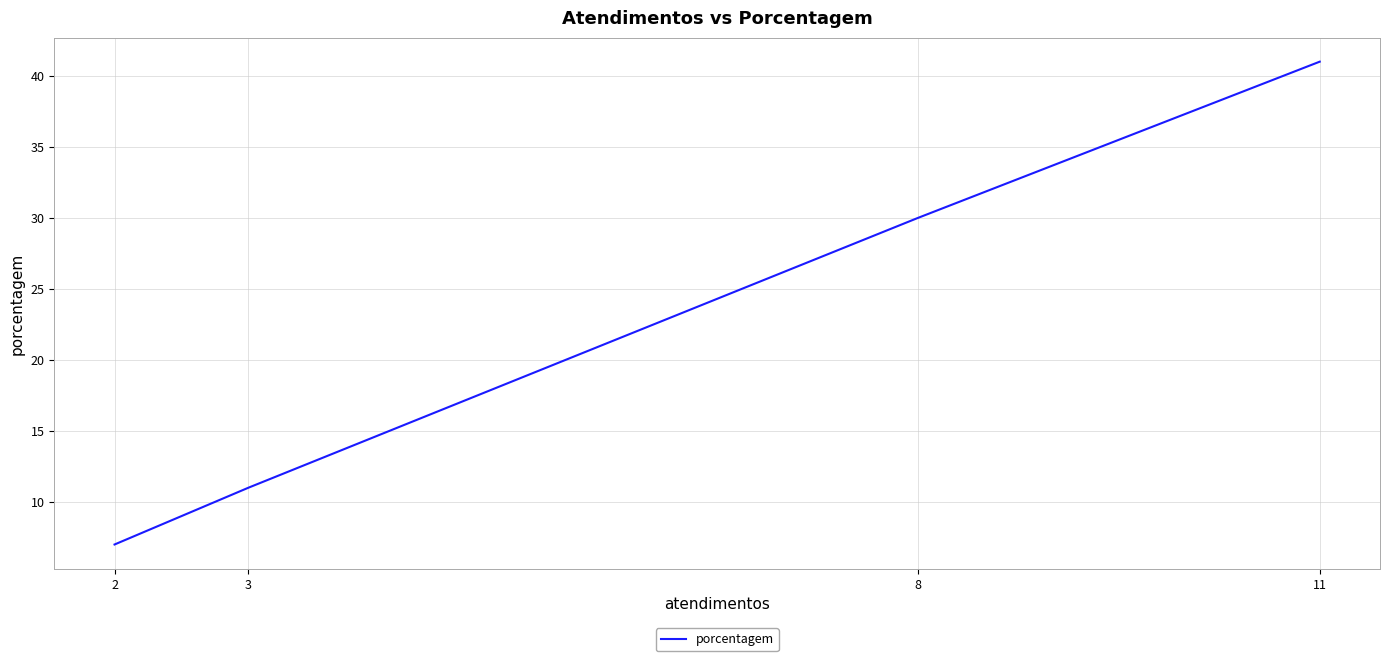

How many data points are above 30?

1